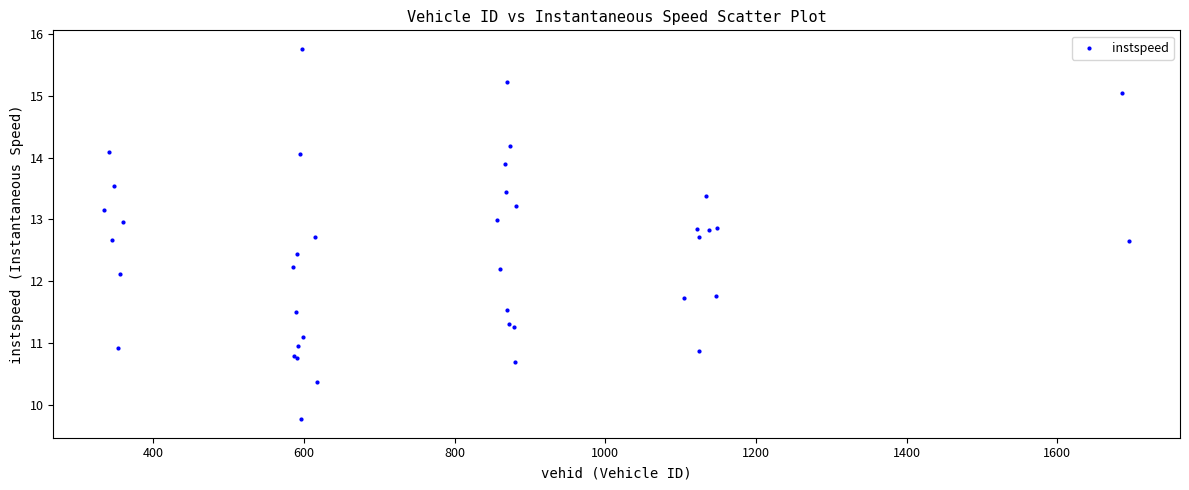

What Y value in the scatter plot is closest to 12?

12.1